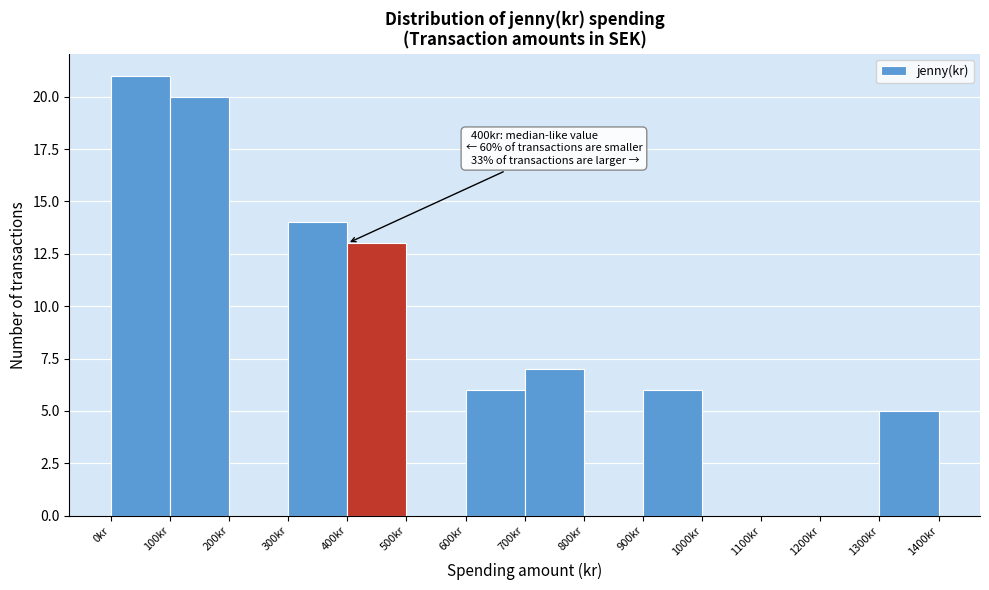

Over which range of the x-axis is the bar tallest?

0 to 100